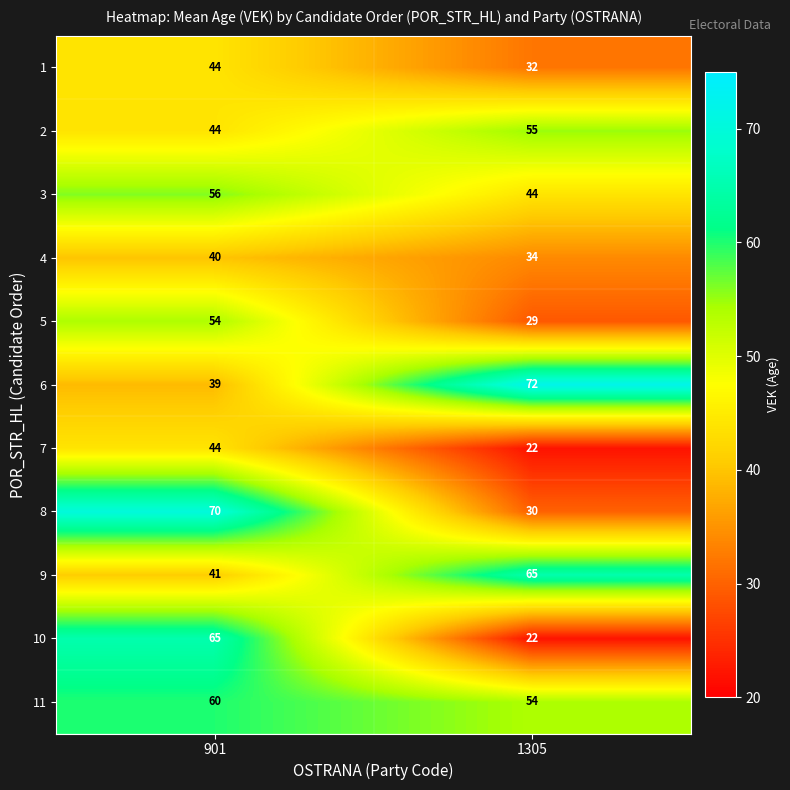

At which label is 10 closest to 43?

1305